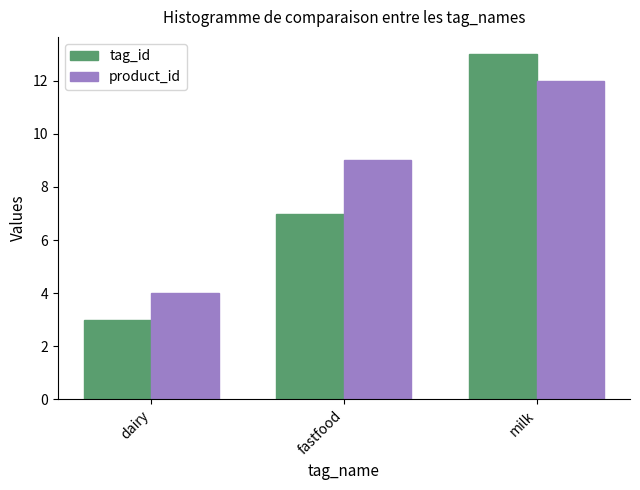

Read the tag_id value at milk, to the nearest 5.

15